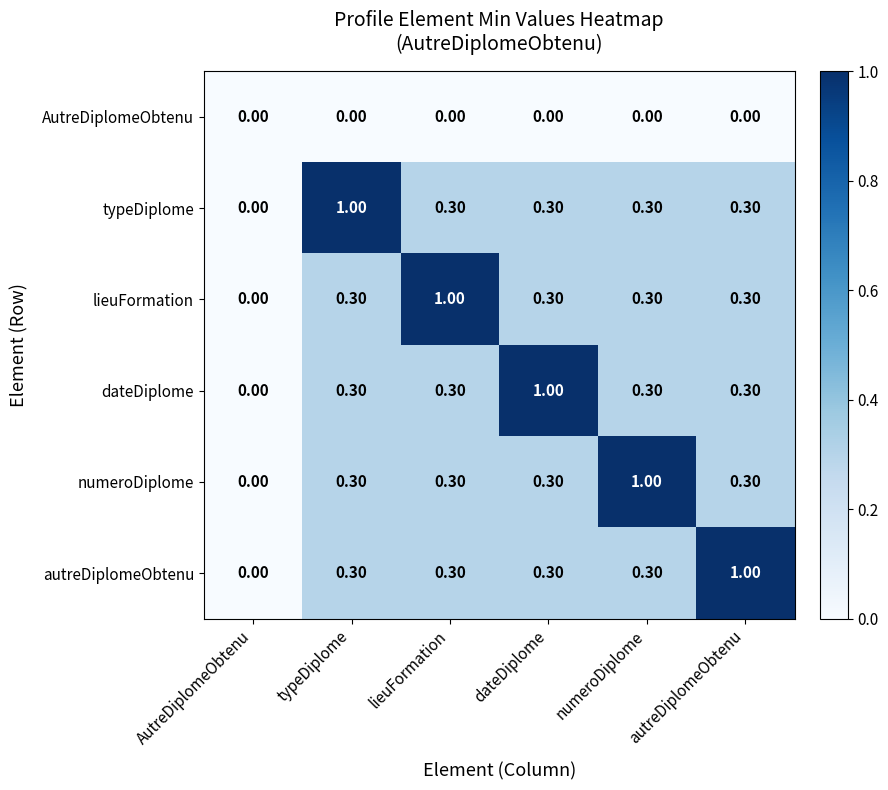

What is the difference between the maximum and second lowest values in the autreDiplomeObtenu series?

0.7